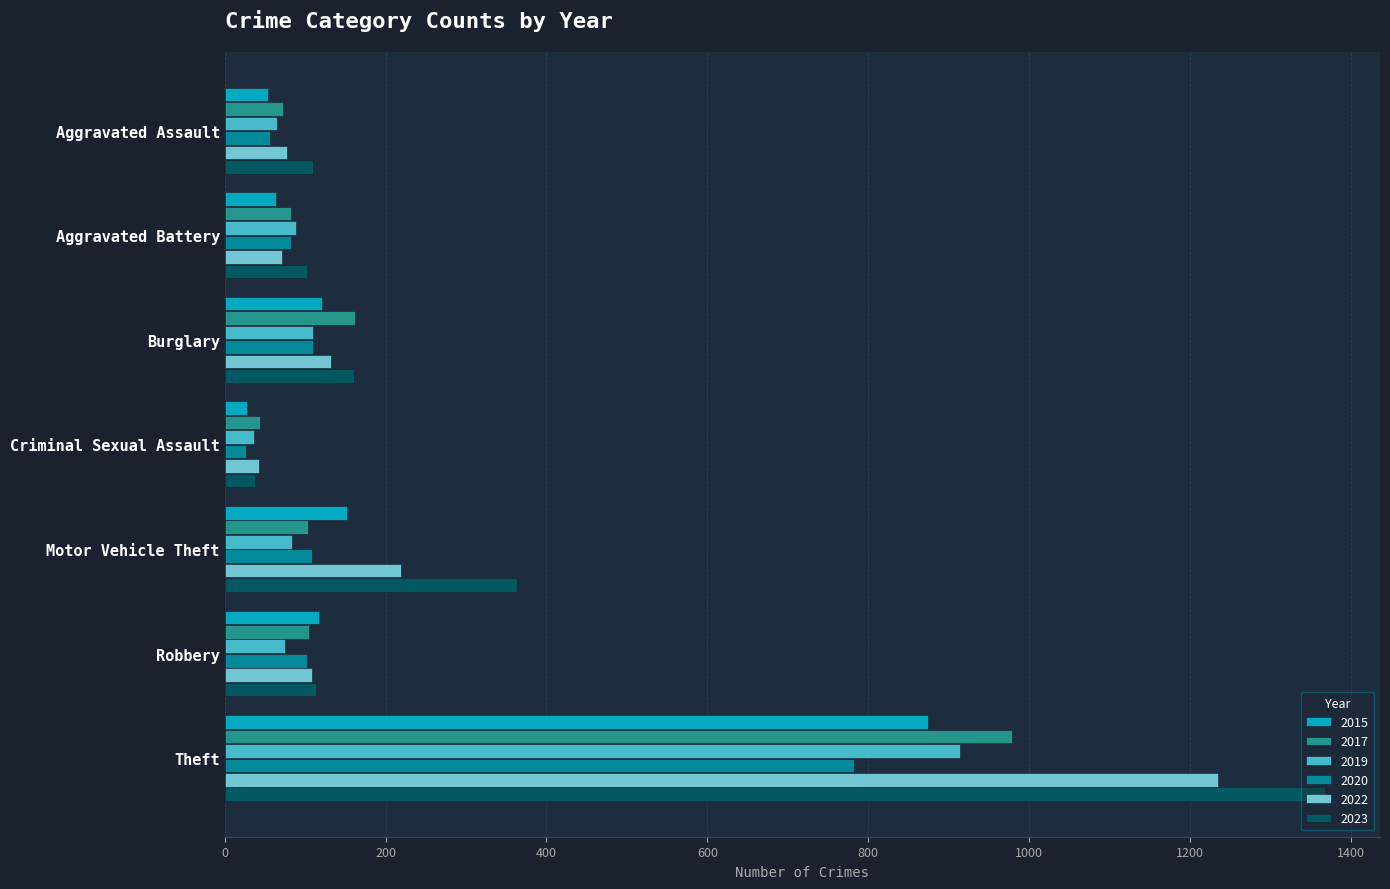

Which category has the lowest value in the 2015 series?

Criminal Sexual Assault